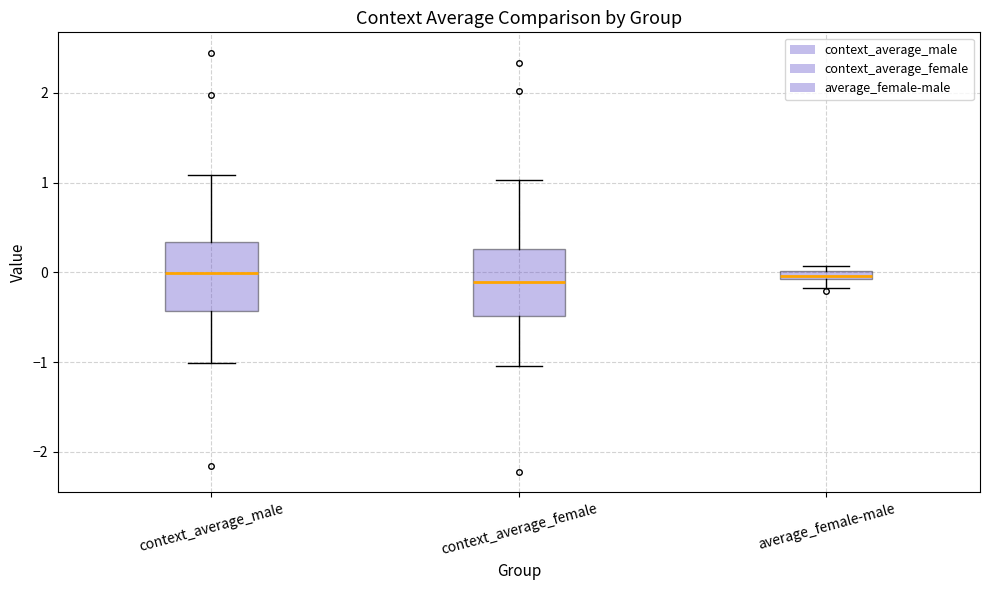

Where is the upper edge of the box for average_female-male on the y-axis? The values are not printed on the chart, so give them approximately, as read against the axis.

0.0